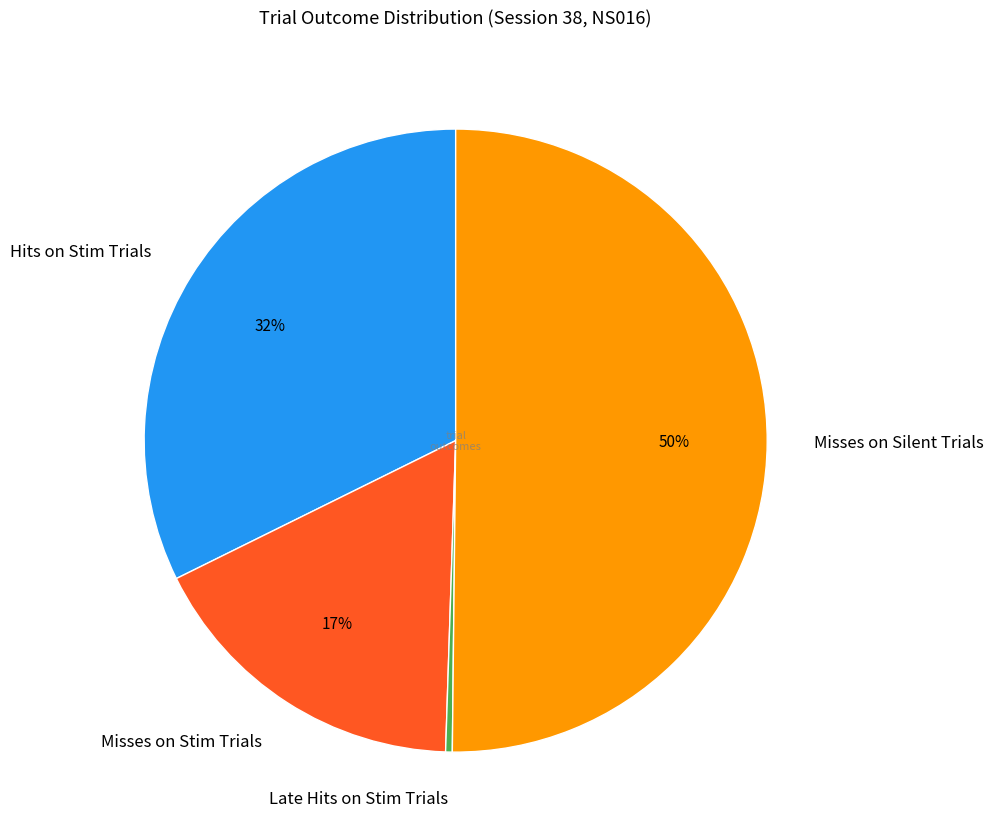

How many segments does this pie chart have?

4